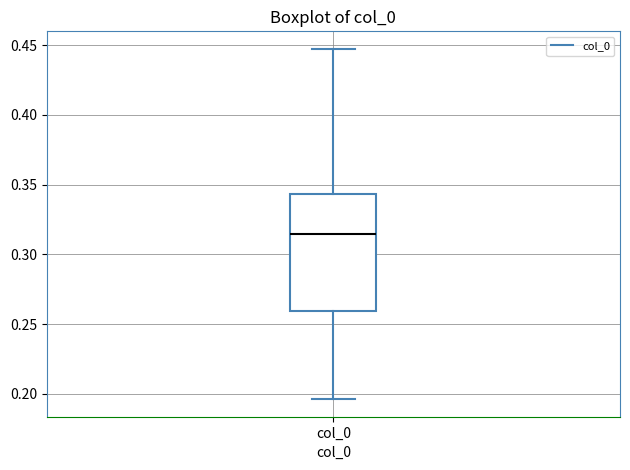

Read this box plot against the y-axis: the position of the median line, the range covered by the box, and the ends of both whiskers. The values are not printed on the chart, so give them approximately, as read against the axis.

median 0.315, box 0.260 to 0.345, whiskers 0.195 to 0.445